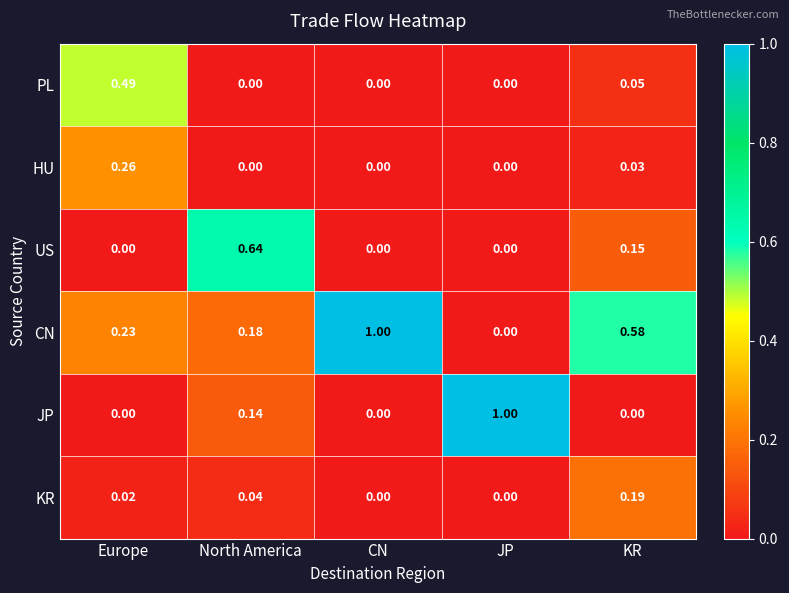

Which category has the lowest value in the CN series?

JP